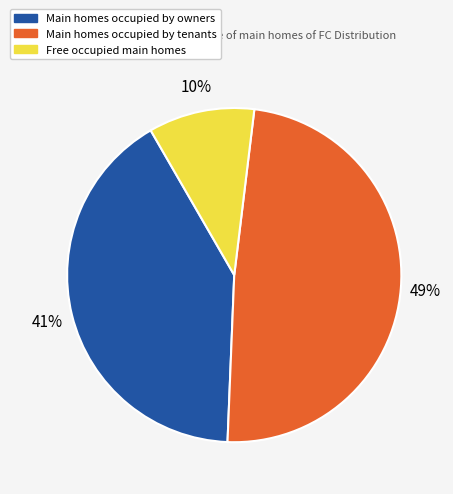

Is there any slice that represents more than half of the pie?

No